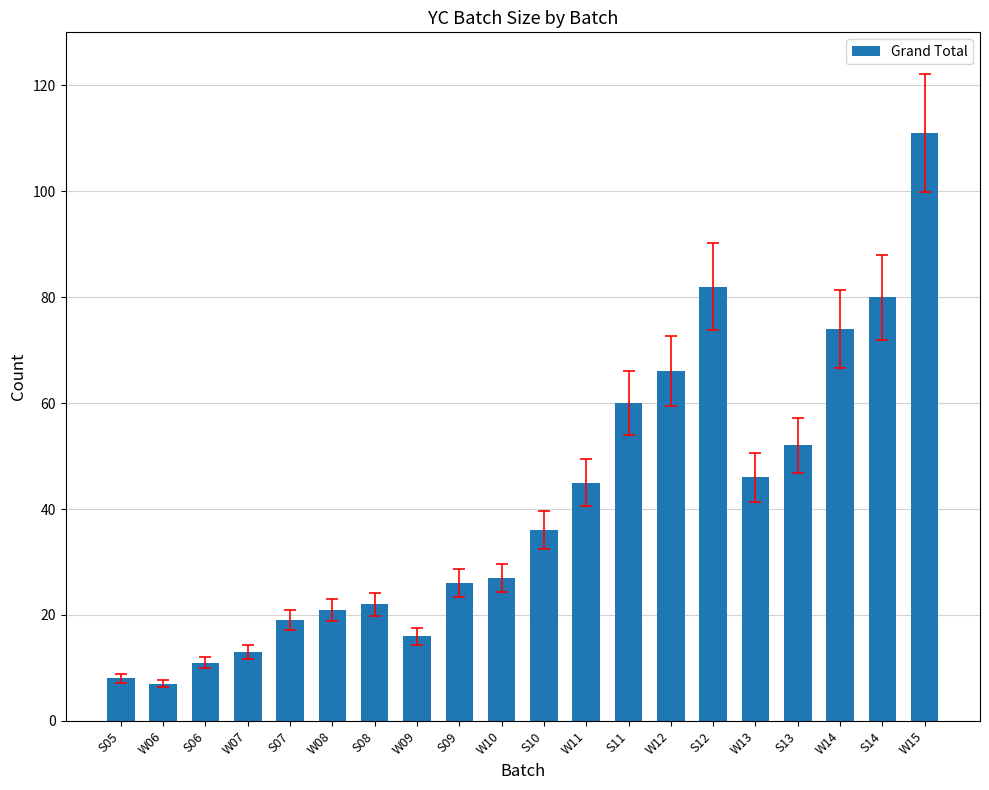

Is it true that the value at S06 is 17?

False